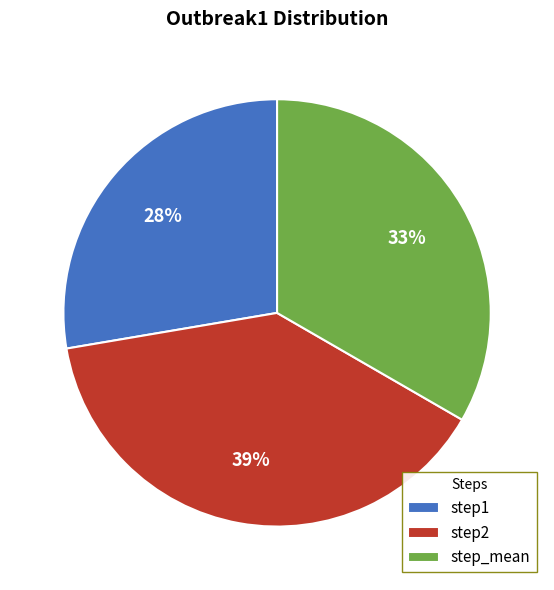

To the nearest percent, what percentage of the pie is step1?

28%